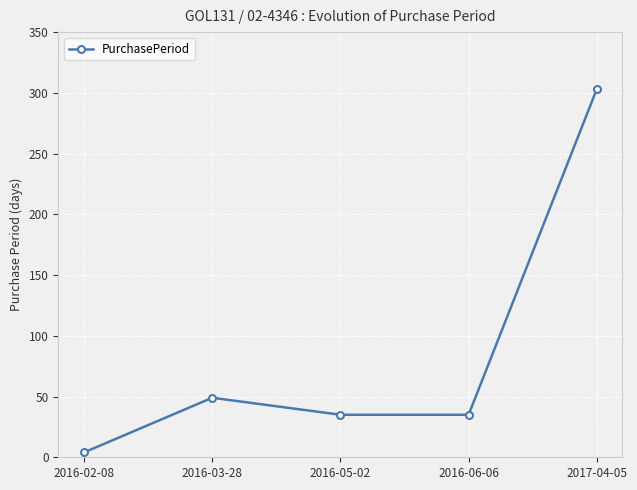

What position from the right is 2016-06-06?

2